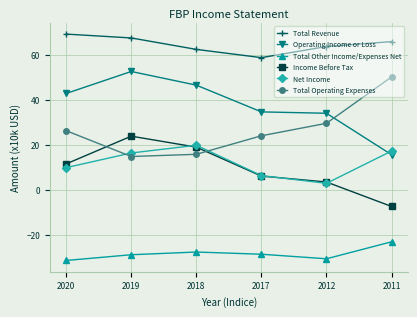

The Total Revenue series shows 28.6 at 2018. True or false?

False